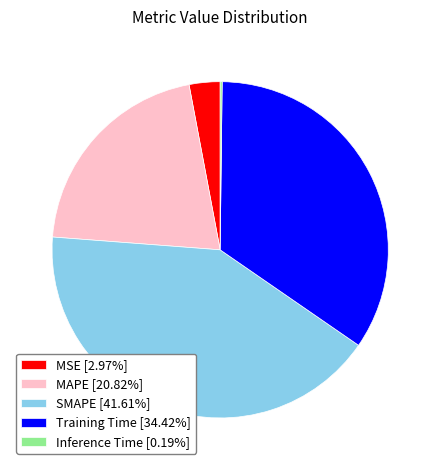

Is Training Time the majority of the pie?

No